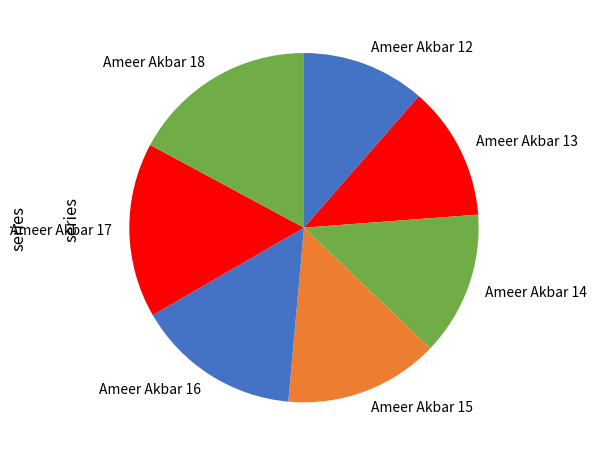

What is the ratio of the value at Ameer Akbar 18 to the value at Ameer Akbar 17?

1.1